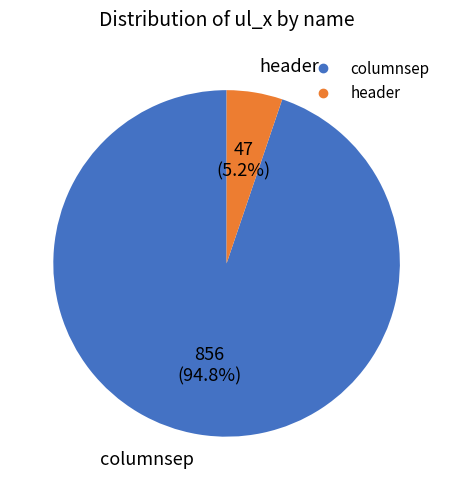

Rank the categories by value from highest to lowest.

columnsep, header